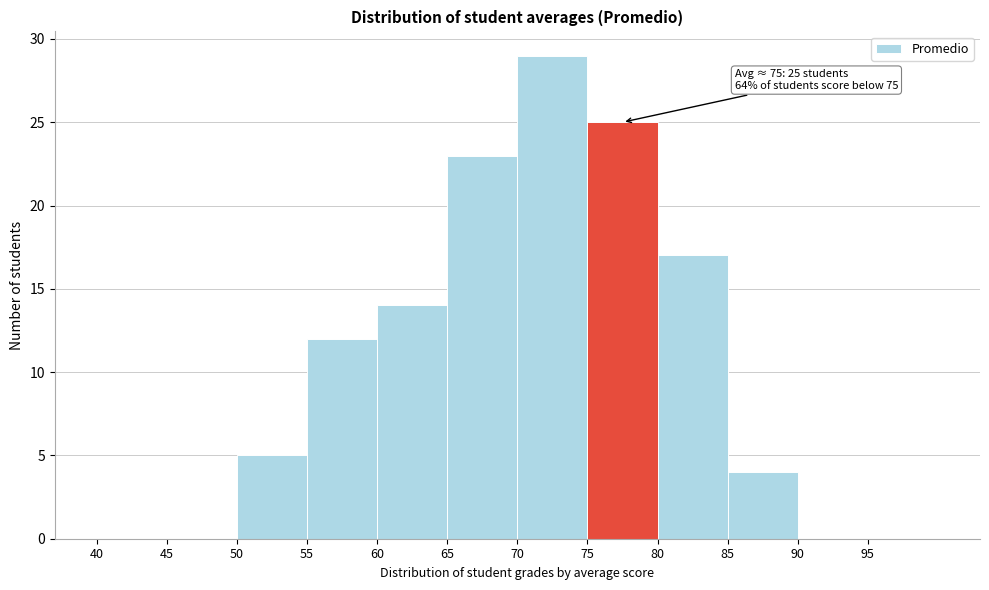

Over which range of the x-axis is the bar tallest?

70 to 75